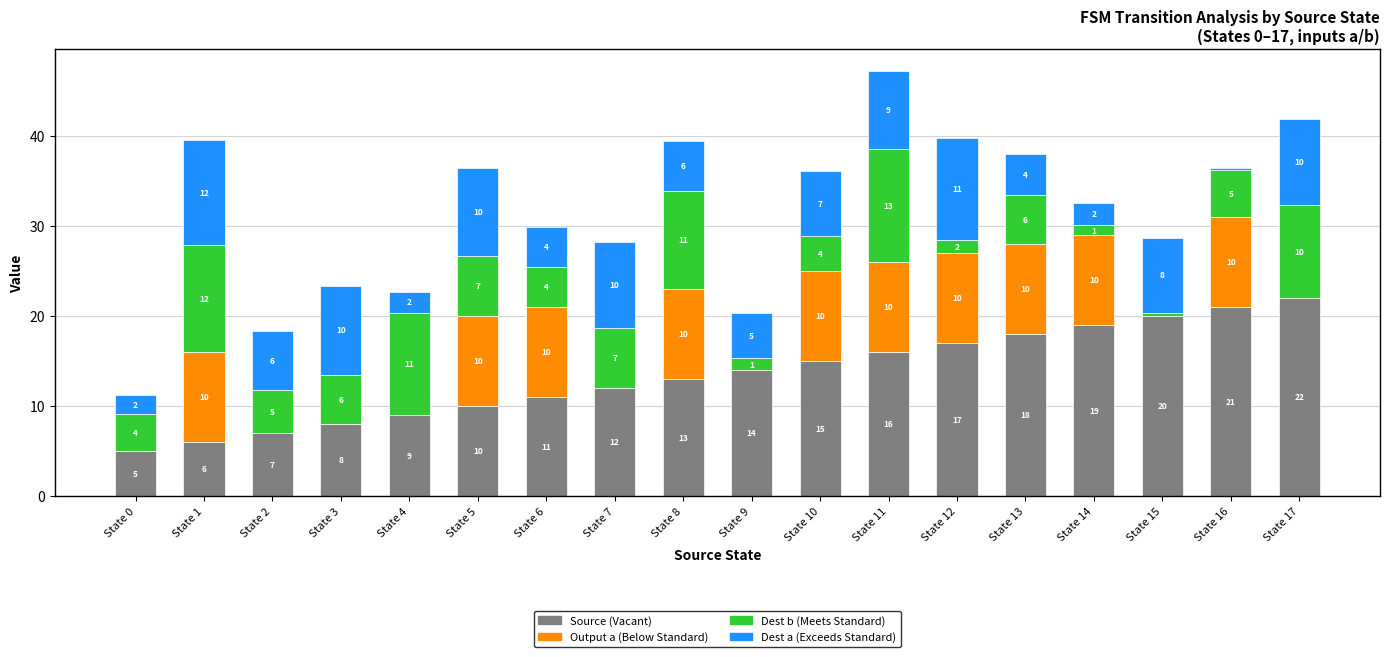

At which label is Source (Vacant) closest to 13?

State 8